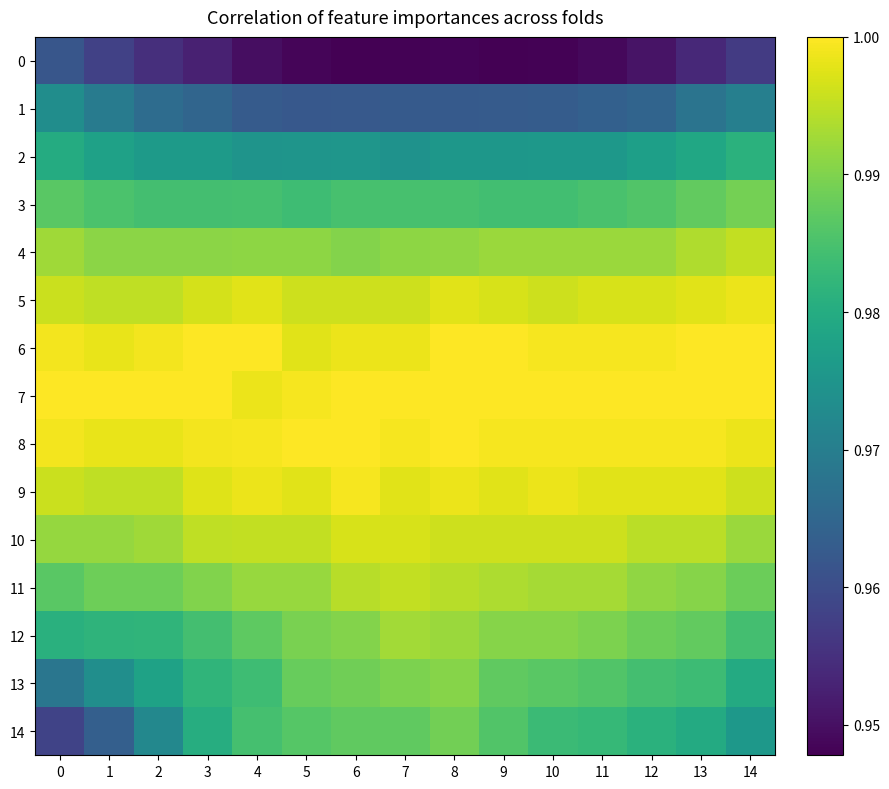

Which label corresponds to the largest value in the chart?

3